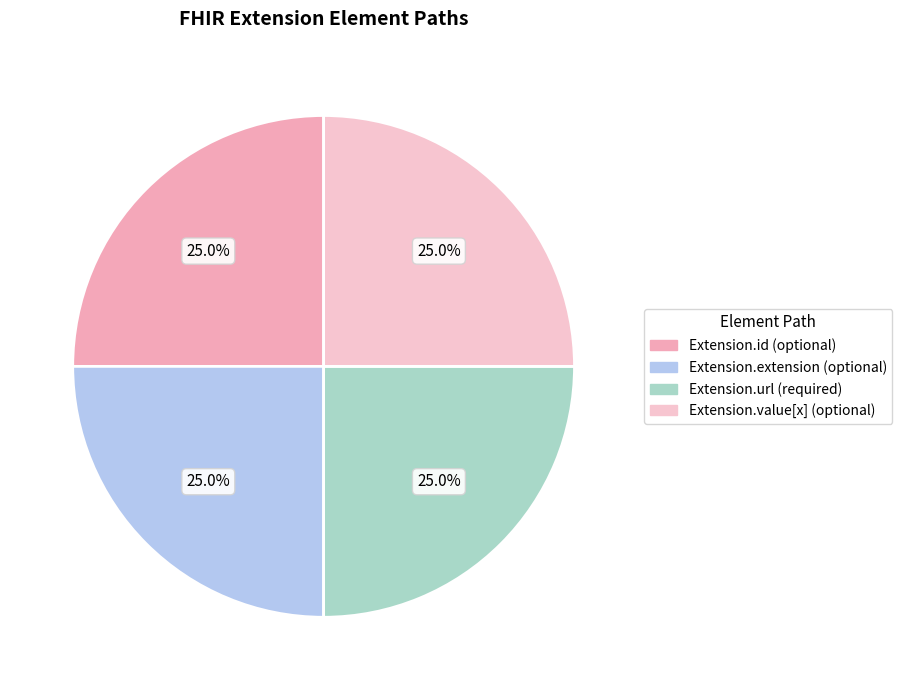

To the nearest percent, what is the difference between the largest and smallest slice percentages?

0%